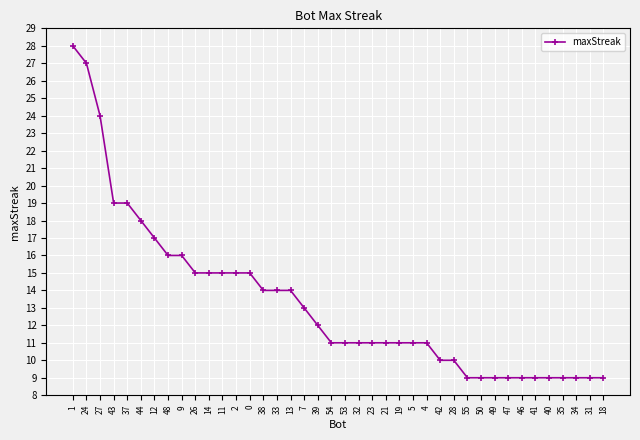

Reading right to left, transcribe all the data shown in this chart.

18=9	31=9	34=9	35=9	40=9	41=9	46=9	47=9	49=9	50=9	55=9	28=10	42=10	4=11	5=11	19=11	21=11	23=11	32=11	53=11	54=11	39=12	7=13	13=14	33=14	38=14	0=15	2=15	11=15	14=15	26=15	9=16	48=16	12=17	44=18	37=19	43=19	27=24	24=27	1=28